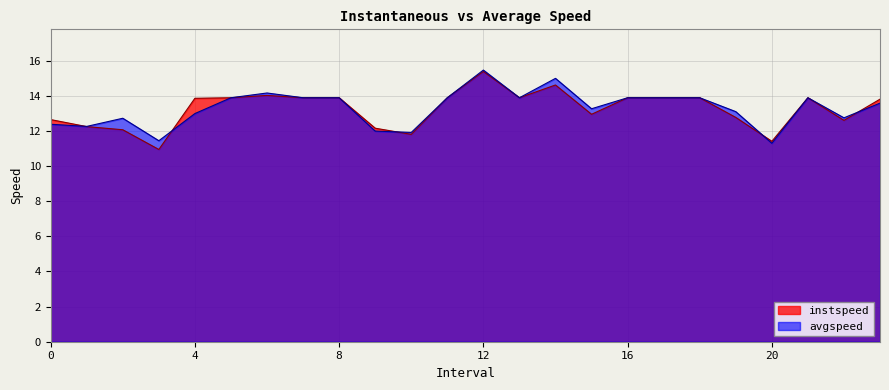

What is the sum of all avgspeed values?

319.3